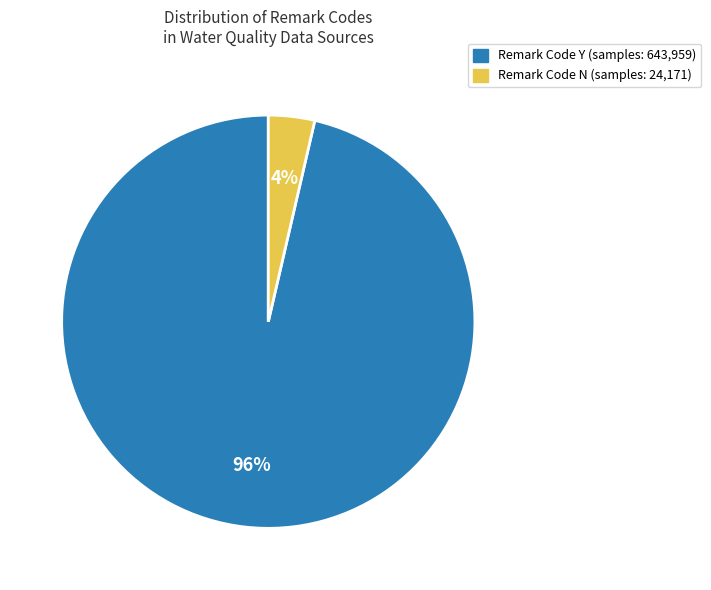

To the nearest percent, what is the average slice percentage?

50%